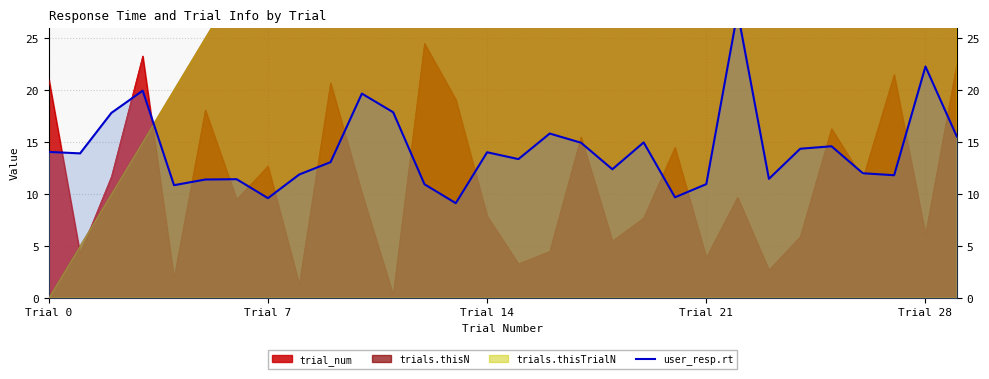

What is the sum of the values at 11 and 24?

32.3